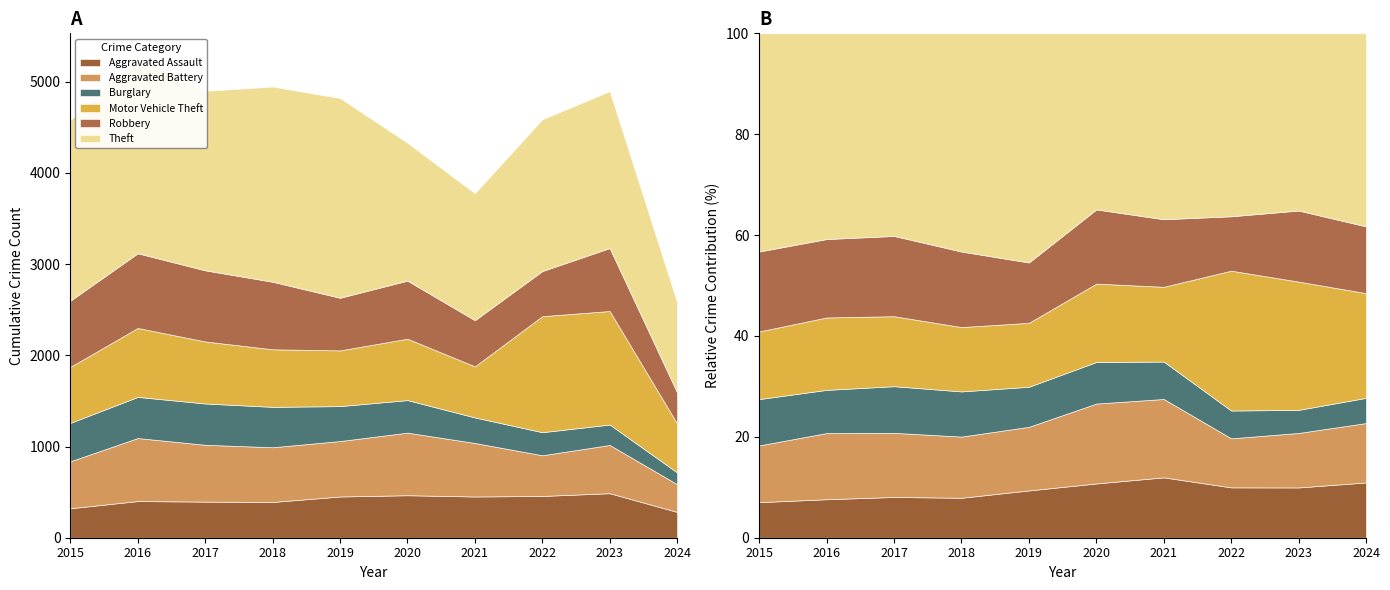

Which label corresponds to the smallest value in the chart?

2024